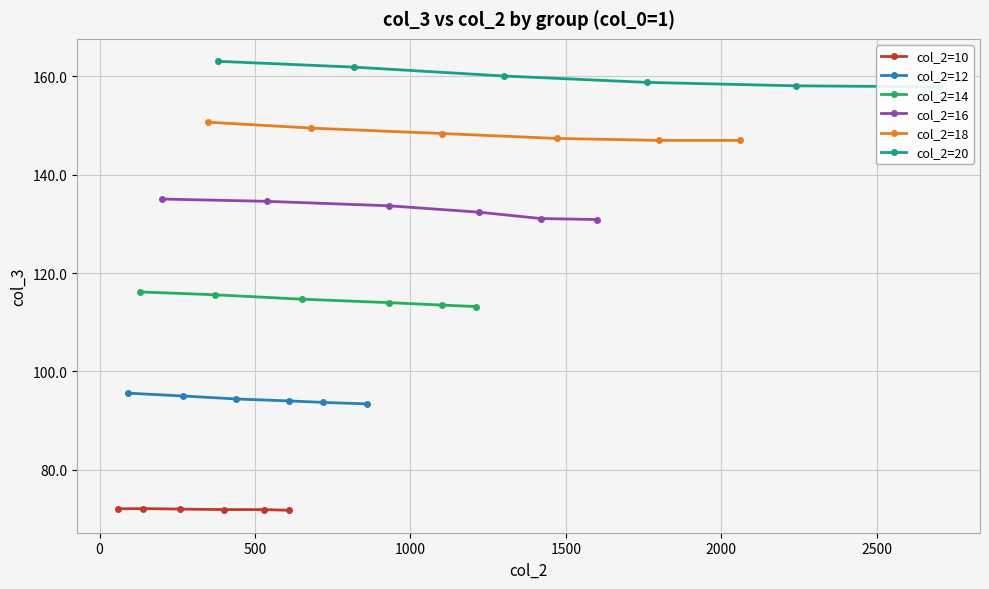

What is the highest value of the col_2=14 series?

116.2